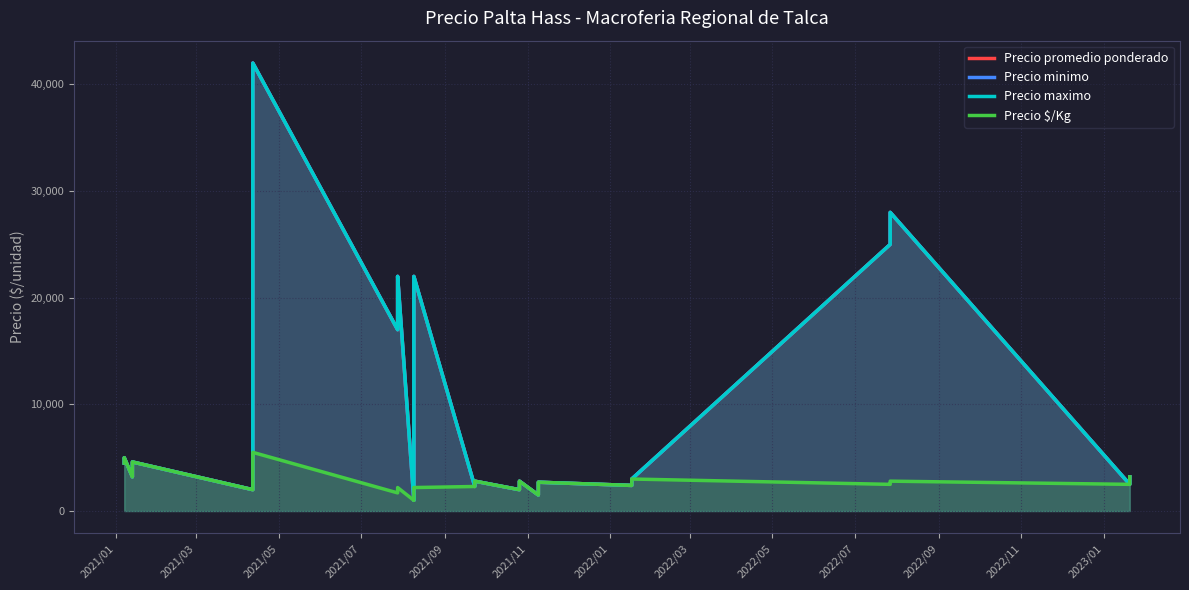

Which series has the largest total across all categories?

Precio promedio ponderado